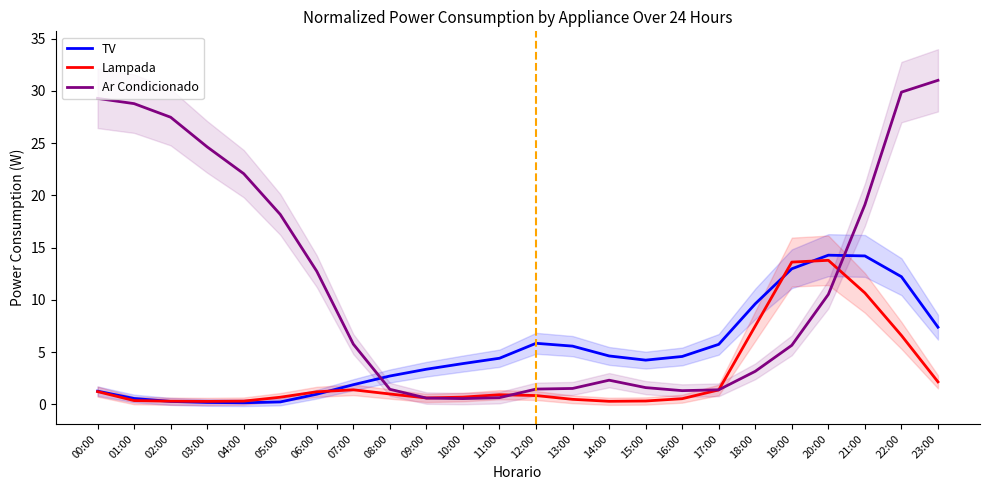

Where is Ar Condicionado nearest to the value 15?

06:00